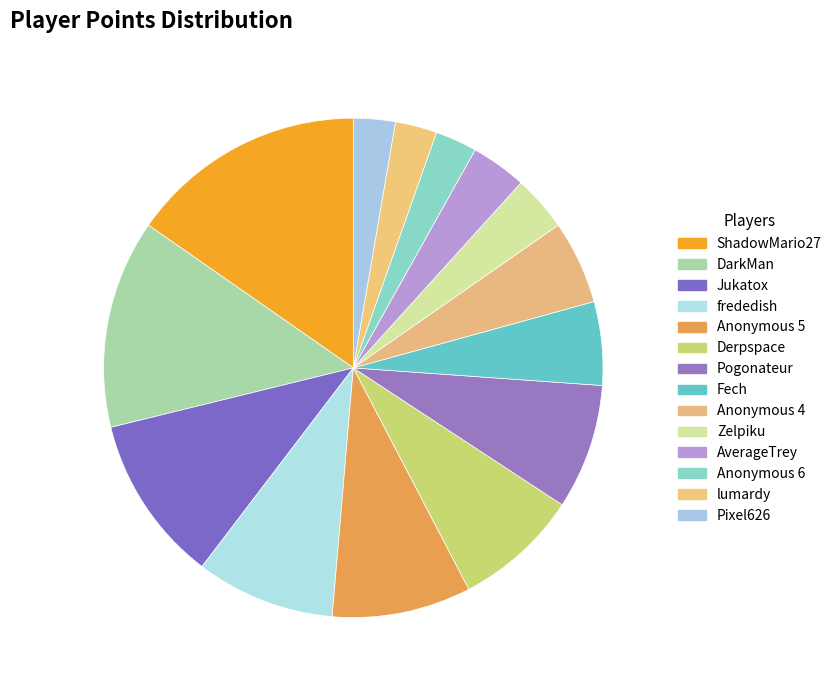

Combined, what portion of the pie is Pogonateur and Anonymous 6?

10.8%